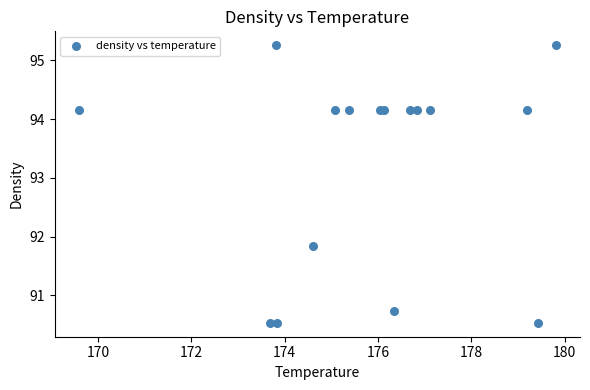

What Y value in the scatter plot is closest to 92?

91.8